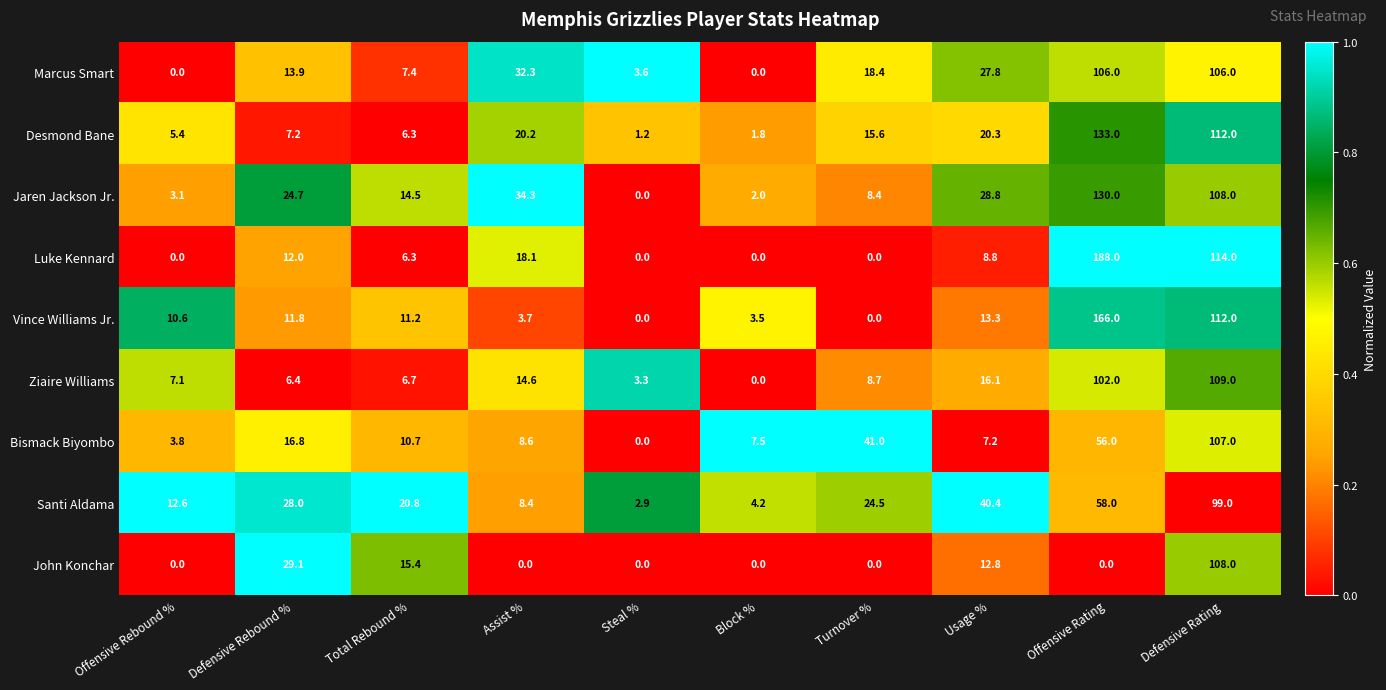

At which category is the sum across all series the highest?

Defensive Rating